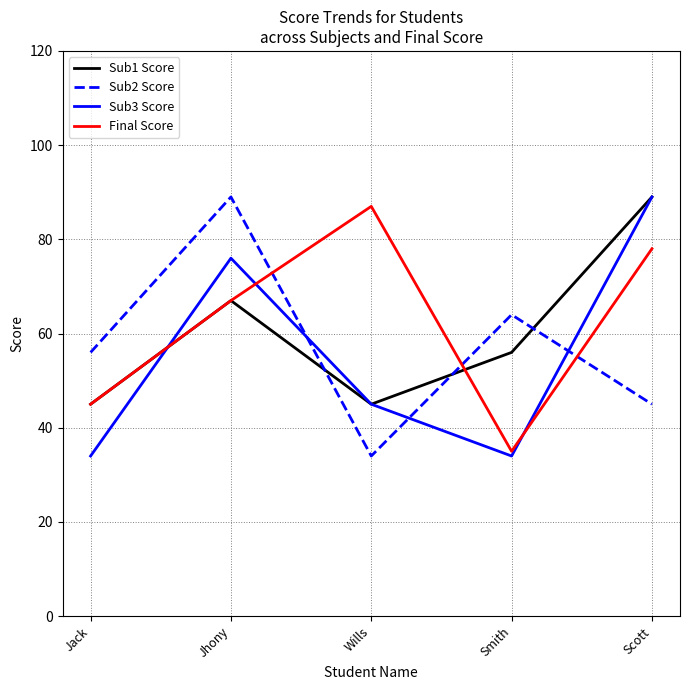

Between which two adjacent categories do Final Score and Sub3 Score first intersect?

Jack and Jhony